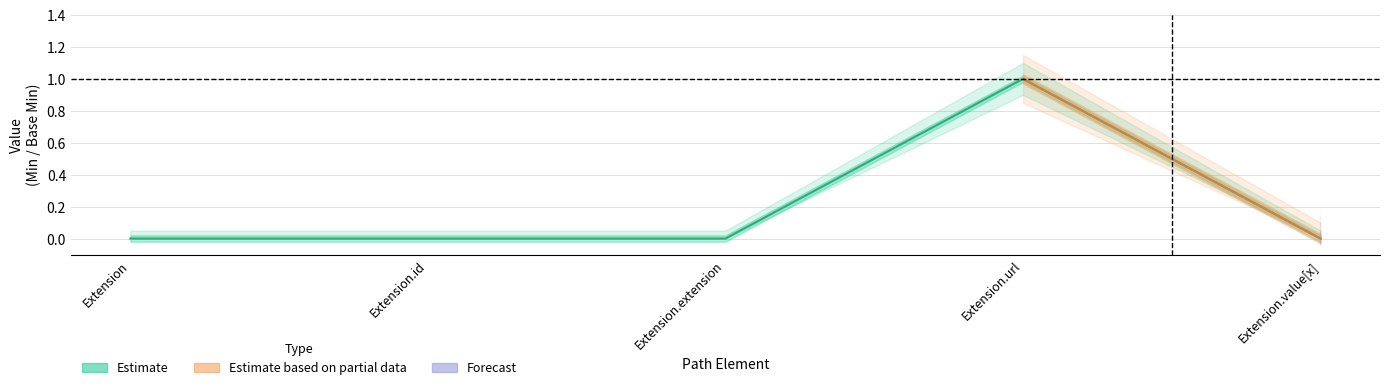

List the labels in order of value, largest first.

Extension.url, Extension, Extension.id, Extension.extension, Extension.value[x]